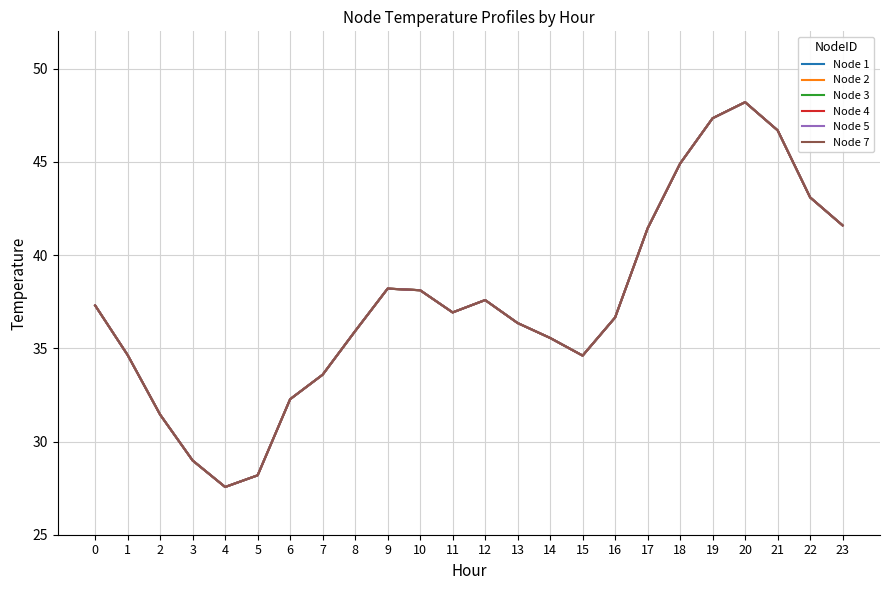

Read the Node 2 value at 23.

41.6